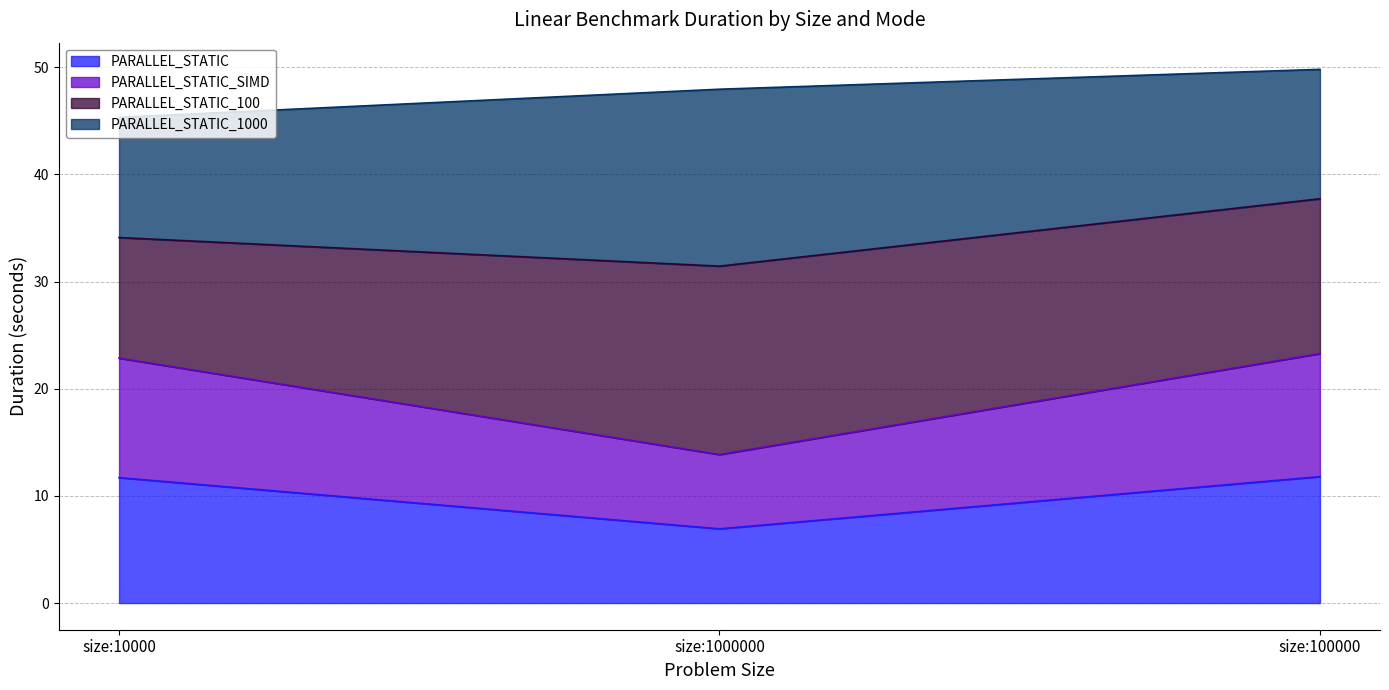

At which label does PARALLEL_STATIC reach its minimum?

size:1000000